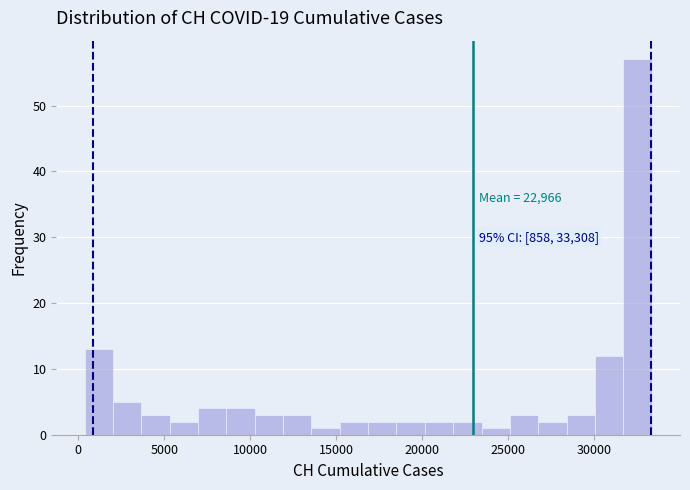

Around what value on the x-axis is the tallest bar? Give the approximate position of its centre, as read against the axis.

32500